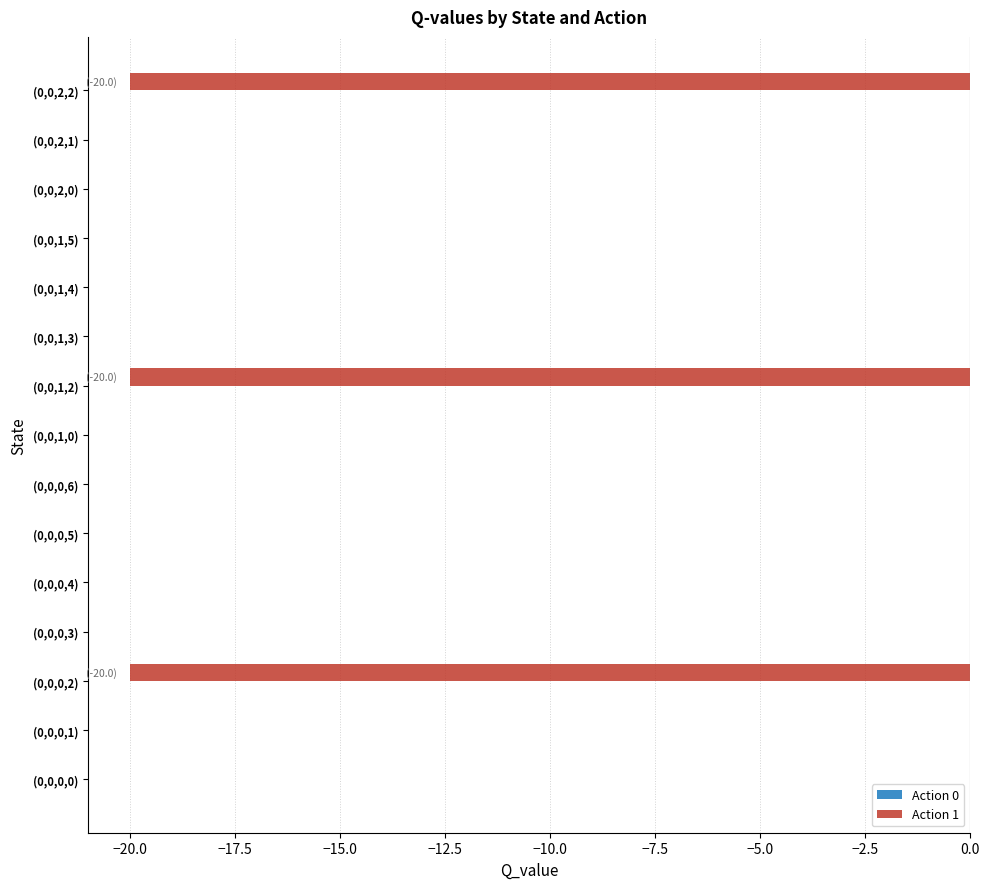

How many data points does each series have?

15